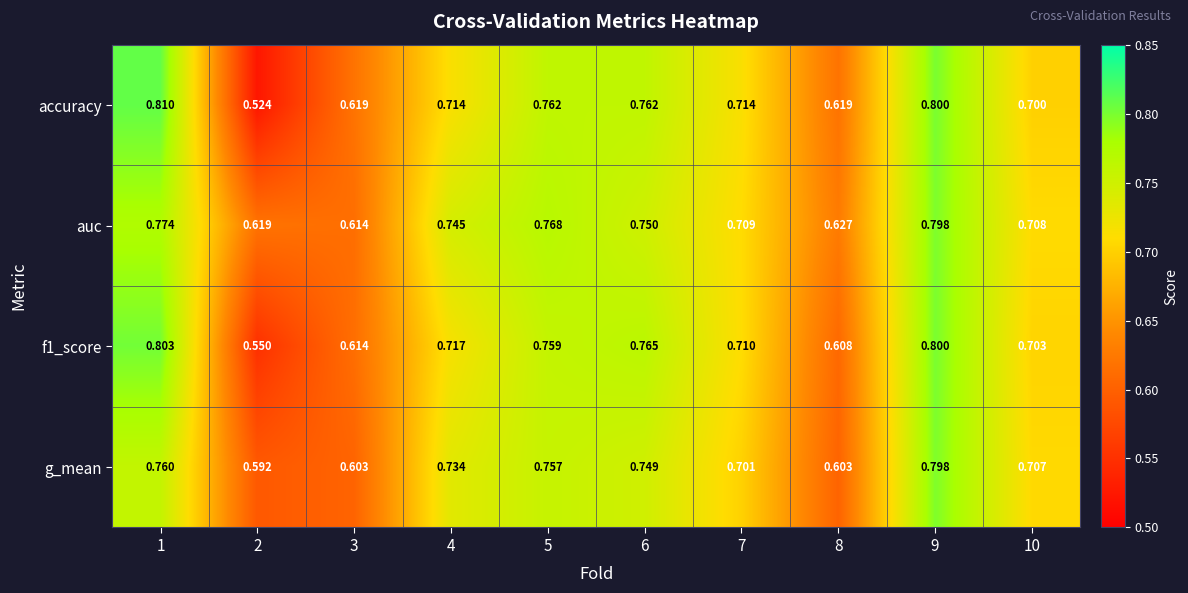

Between 4 and 5, which series saw the biggest shift?

accuracy